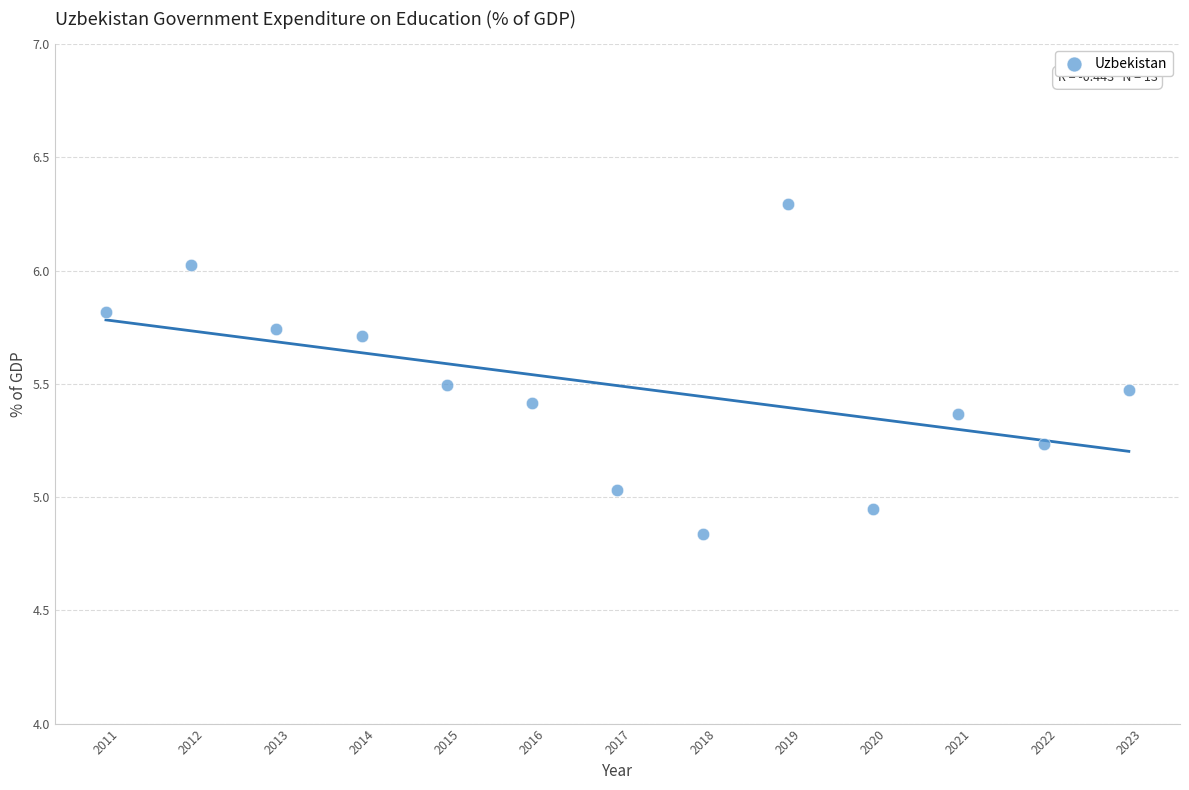

What is the range of X values (max minus min)?

12.0